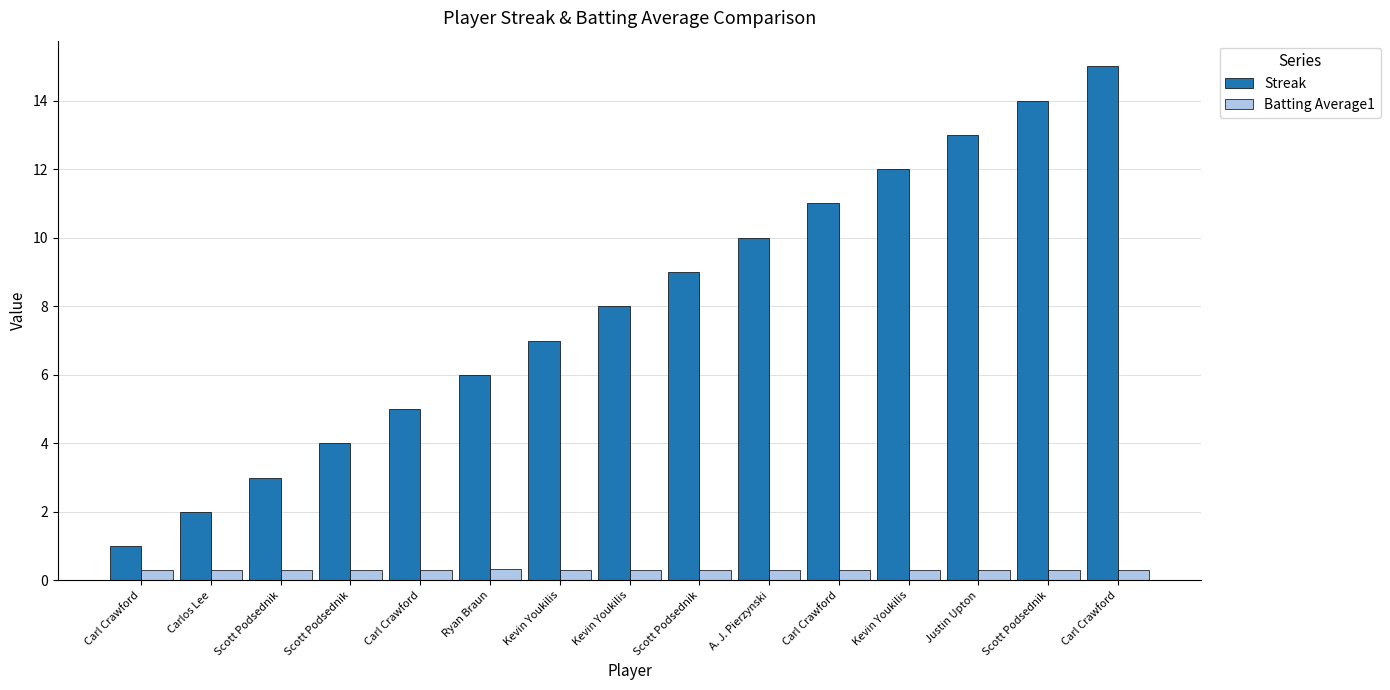

List the labels in order of Batting Average1 value, largest first.

Ryan Braun, Carl Crawford, Carl Crawford, Kevin Youkilis, Kevin Youkilis, Carl Crawford, Kevin Youkilis, Carl Crawford, Scott Podsednik, Scott Podsednik, Scott Podsednik, Scott Podsednik, Carlos Lee, A. J. Pierzynski, Justin Upton